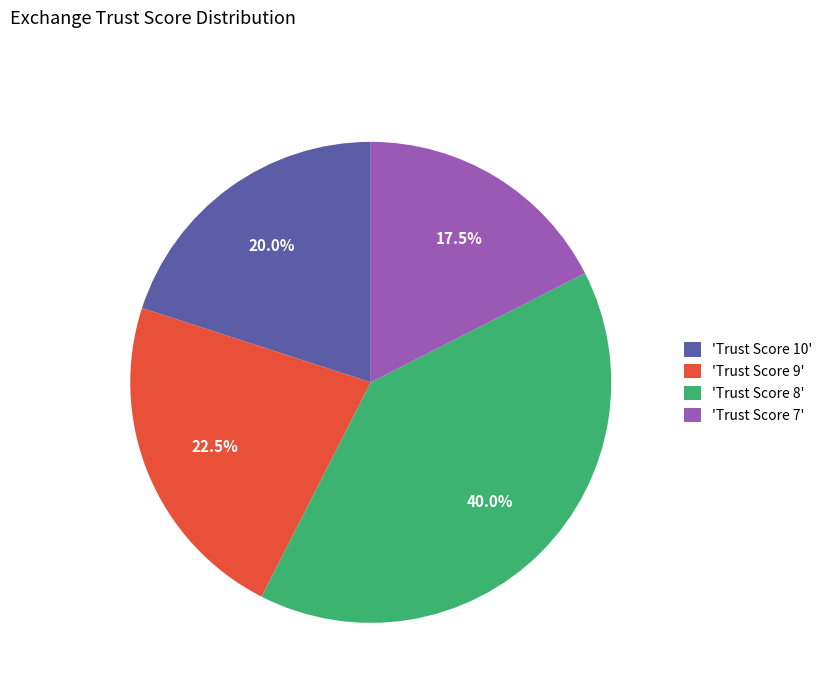

Does 'Trust Score 9' account for over 50% of the chart?

No